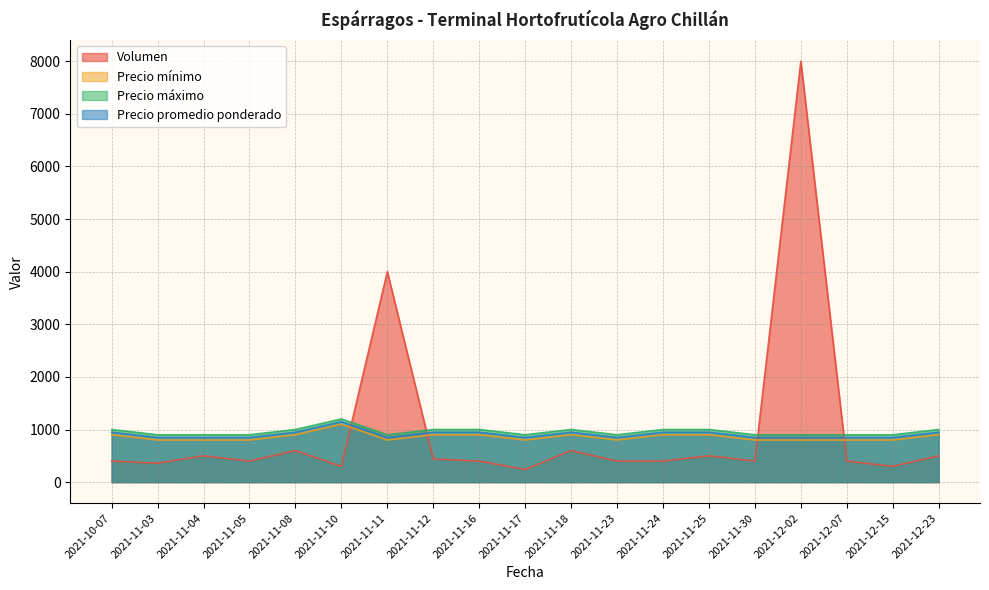

The value of Precio máximo at 2021-11-25 is 406. True or false?

False